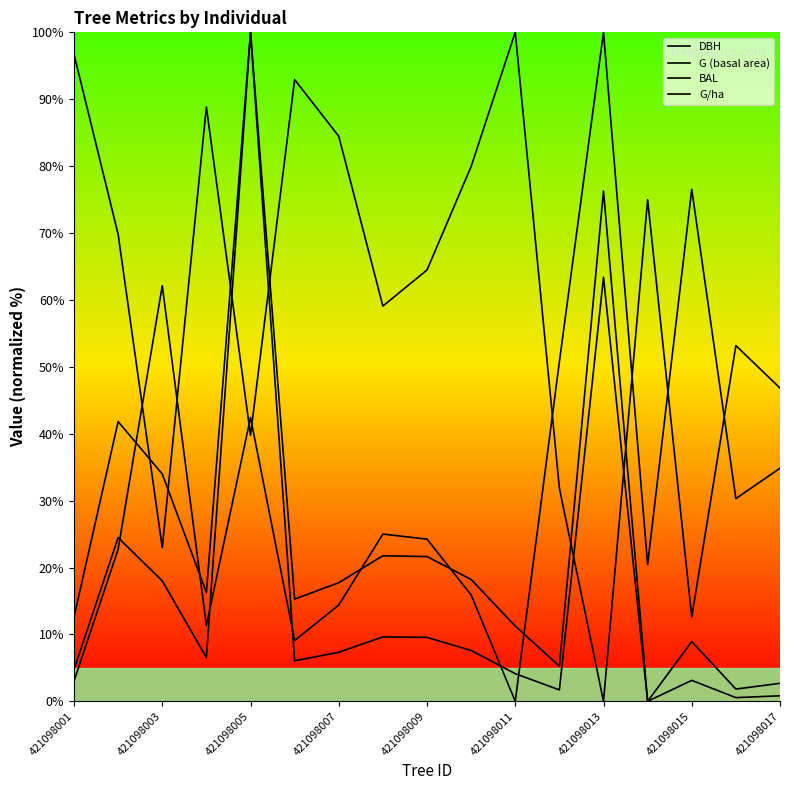

How many interior local peaks does the BAL series have?

5